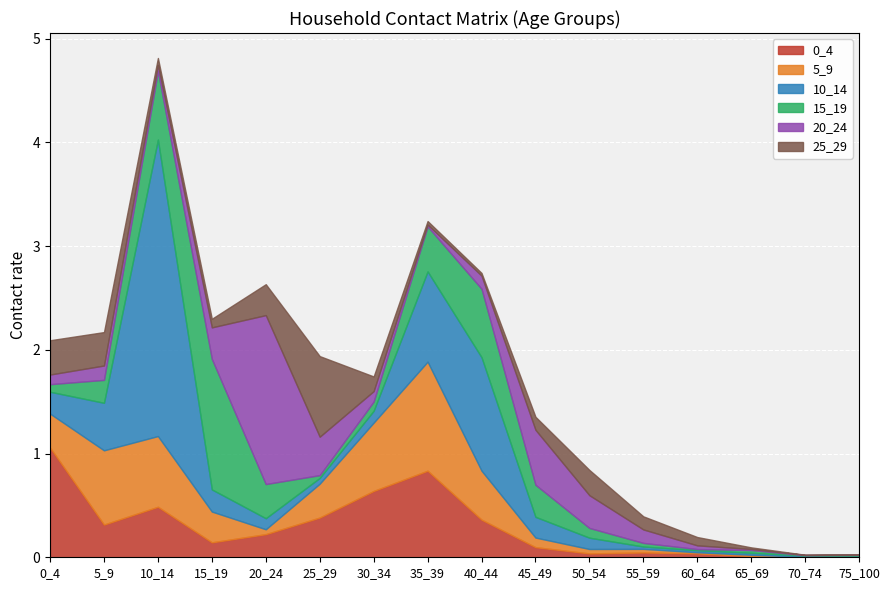

Between 0_4 and 45_49, which is larger?

0_4